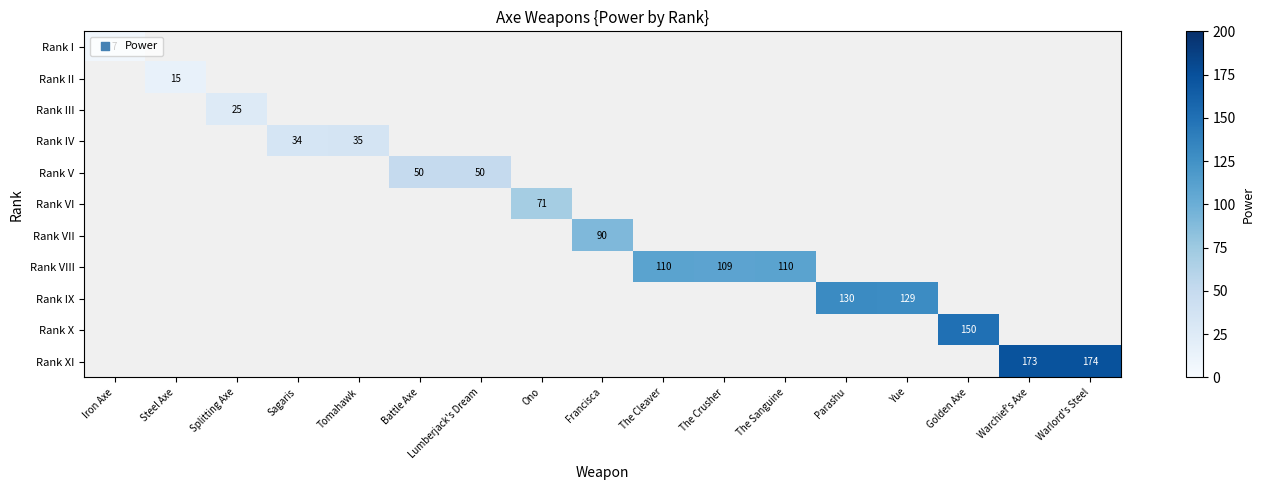

Is it true that Rank X equals 150 at Golden Axe?

True